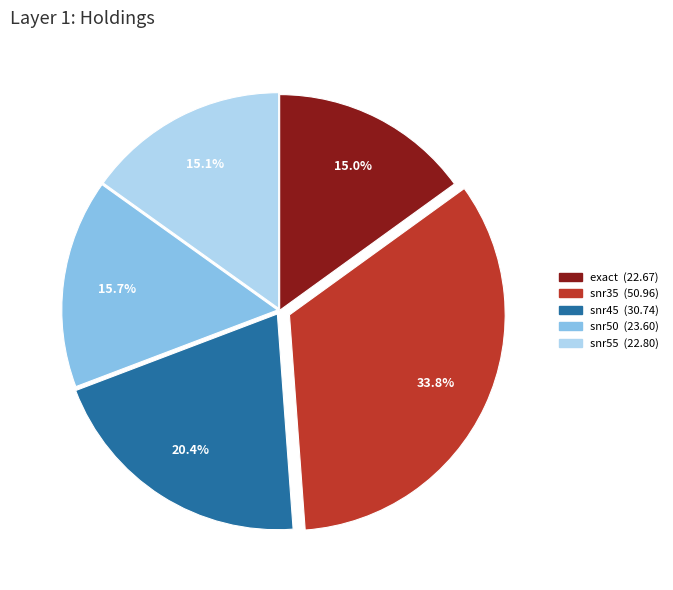

Does any single category account for the majority?

No